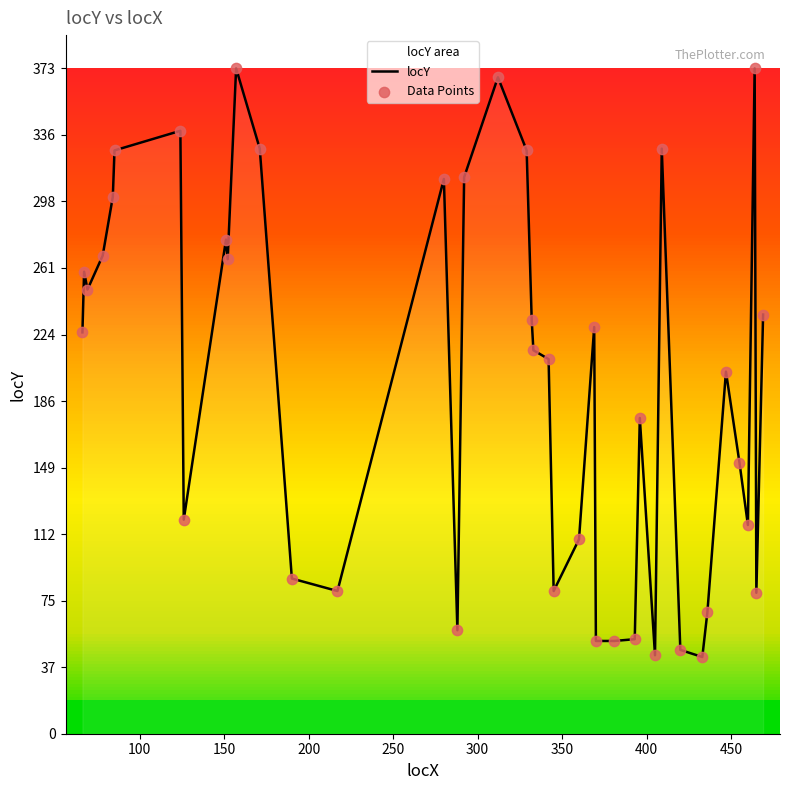

Which series contains the highest Y value?

locY